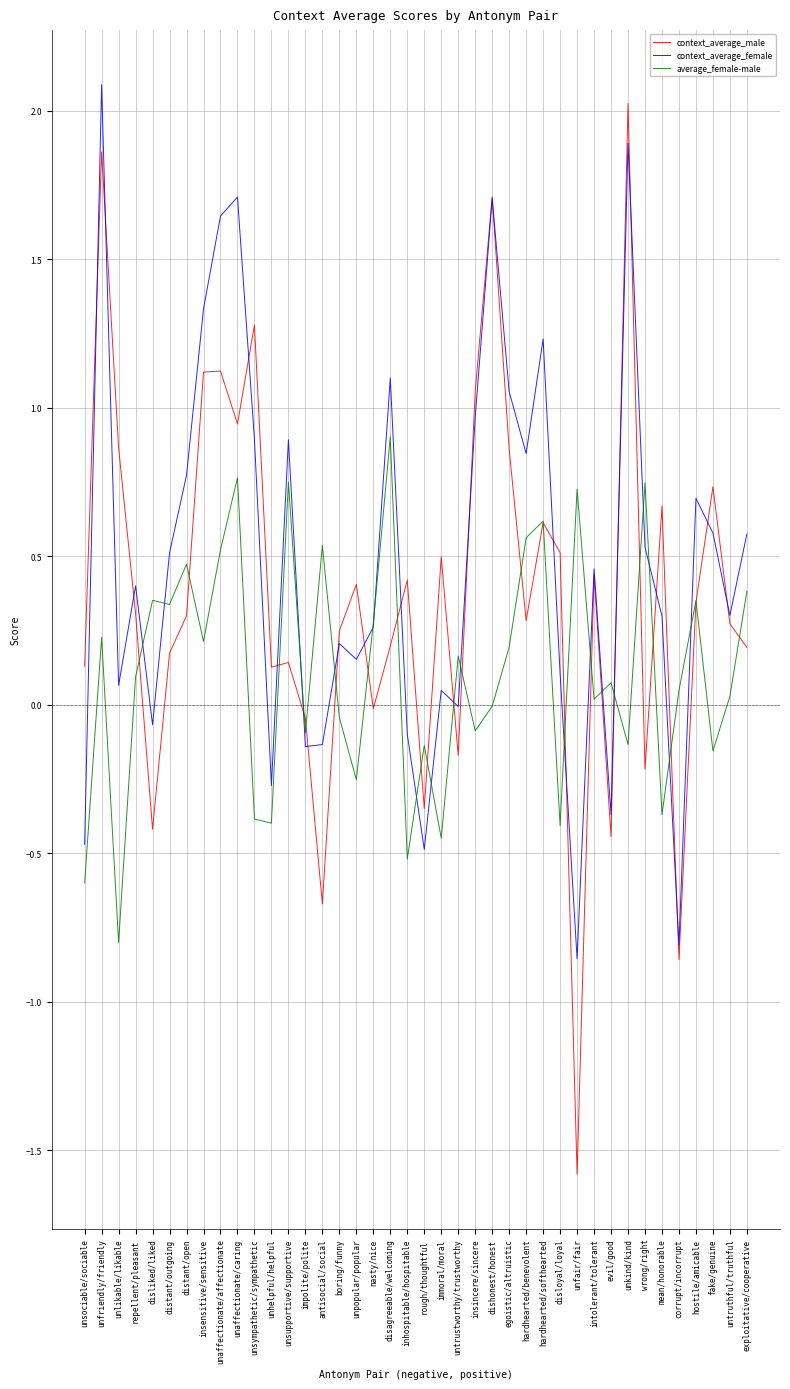

The context_average_male series shows 1.1 at unaffectionate/affectionate. True or false?

True